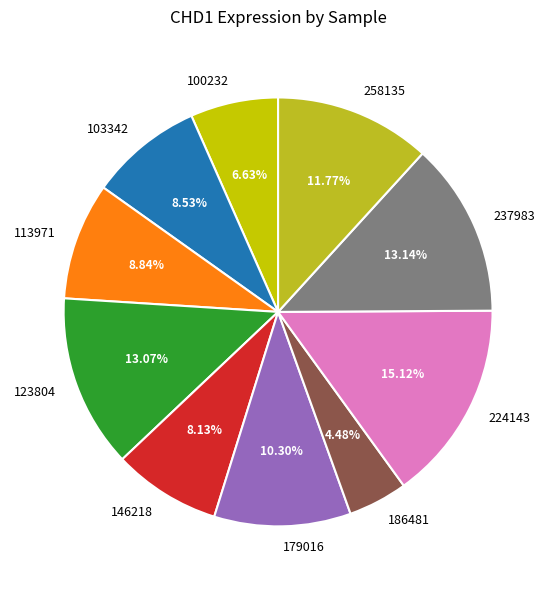

How many slices are in this pie chart?

10